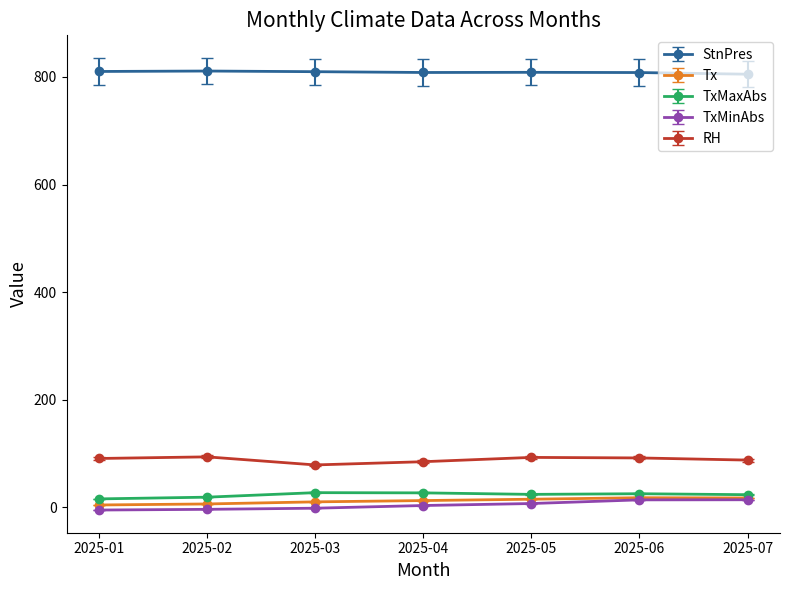

What is the difference between the highest and lowest values at 2025-02?

814.4